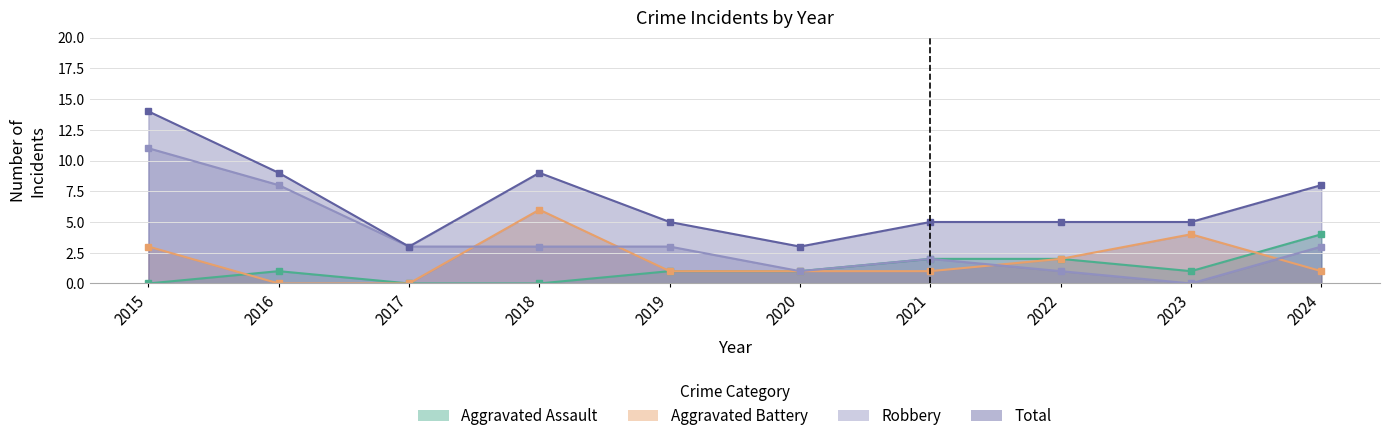

At which category is the sum across all series the highest?

2015